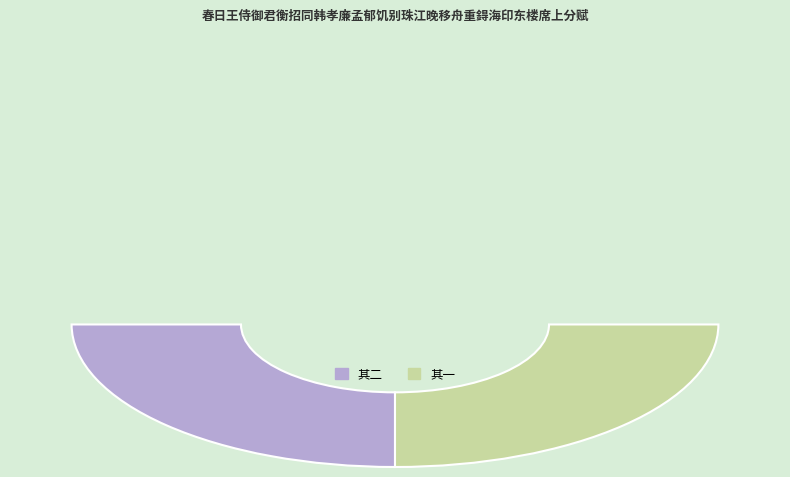

Count the number of slices in the pie.

2